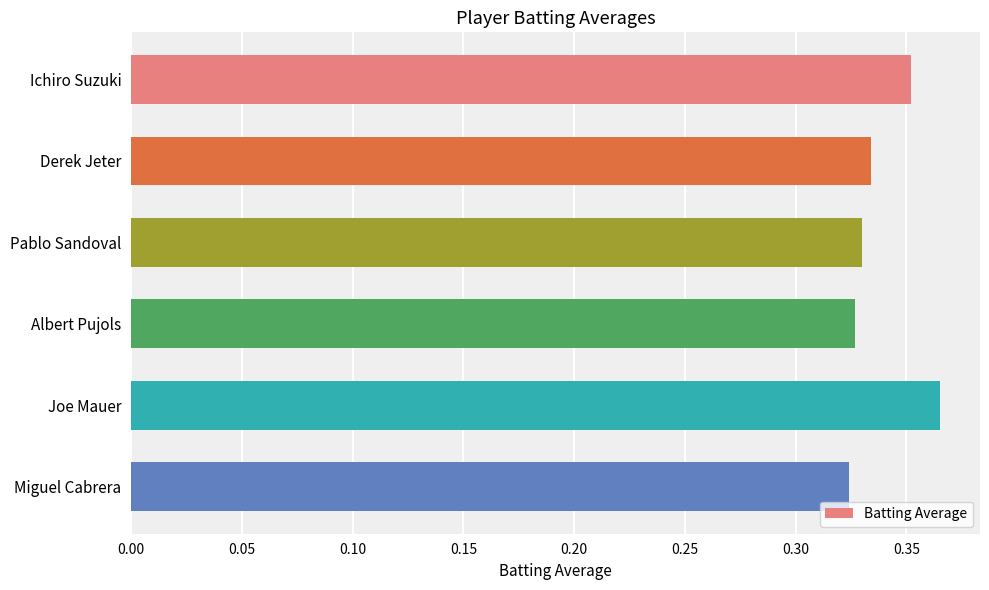

At which category does the chart reach its peak across all series?

Joe Mauer